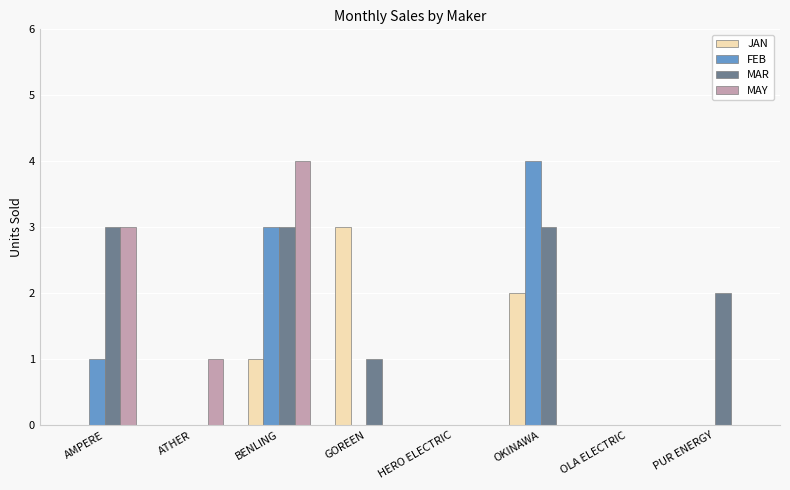

Is it true that FEB equals 0 at HERO ELECTRIC?

True